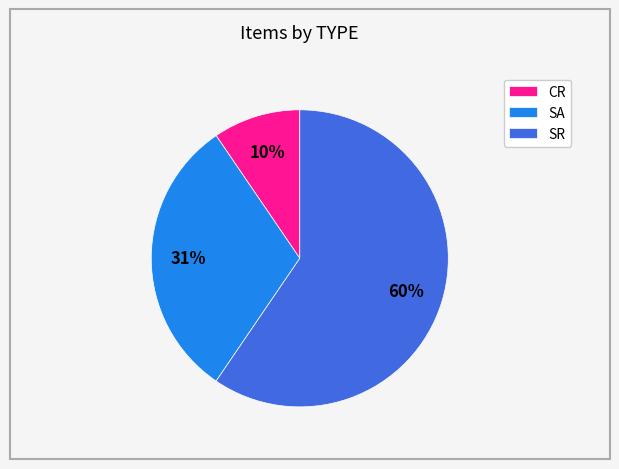

What is the majority slice?

SR